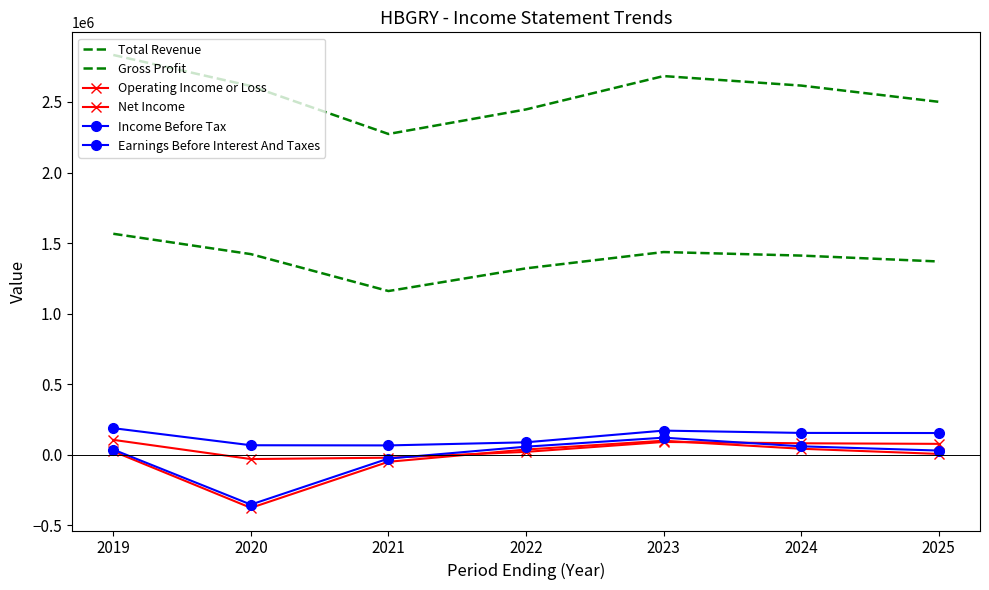

Reading left to right, list all the values displayed in this chart.

Total Revenue: 2833100	2612900	2273100	2447200	2683600	2616200	2501100
Gross Profit: 1565800	1421600	1159900	1320800	1436300	1411200	1369400
Operating Income or Loss: 105100	-31000	-21300	20000	90200	80900	76700
Net Income: 23400	-376900	-50300	36700	98900	42100	5400
Income Before Tax: 36100	-353600	-27400	56700	120600	59300	29200
Earnings Before Interest And Taxes: 187900	66900	65700	87800	170600	154300	153500